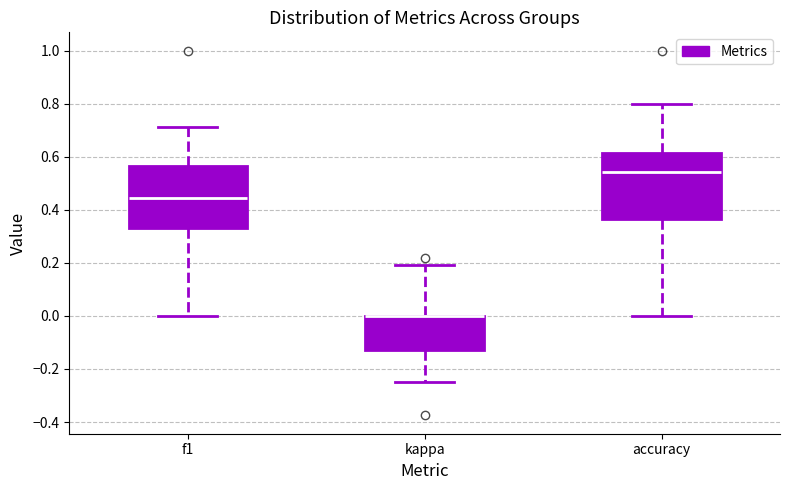

Reading left to right, transcribe this box plot: for each box, give where its median line is, the range the box spans, and where its two whiskers end, as read against the y-axis. The values are not printed on the chart, so give them approximately, as read against the axis.

f1: median 0.44, box 0.34 to 0.56, whiskers 0.00 to 0.72
kappa: median 0.00 (drawn on the box's upper edge), box -0.14 to 0.00, whiskers -0.24 to 0.20
accuracy: median 0.54, box 0.36 to 0.62, whiskers 0.00 to 0.80